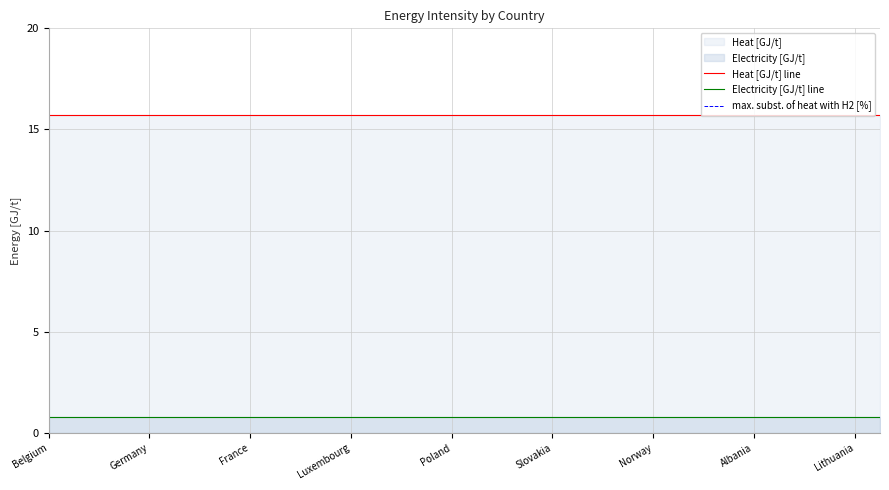

What value does the Electricity [GJ/t] line series have at 22?

0.8